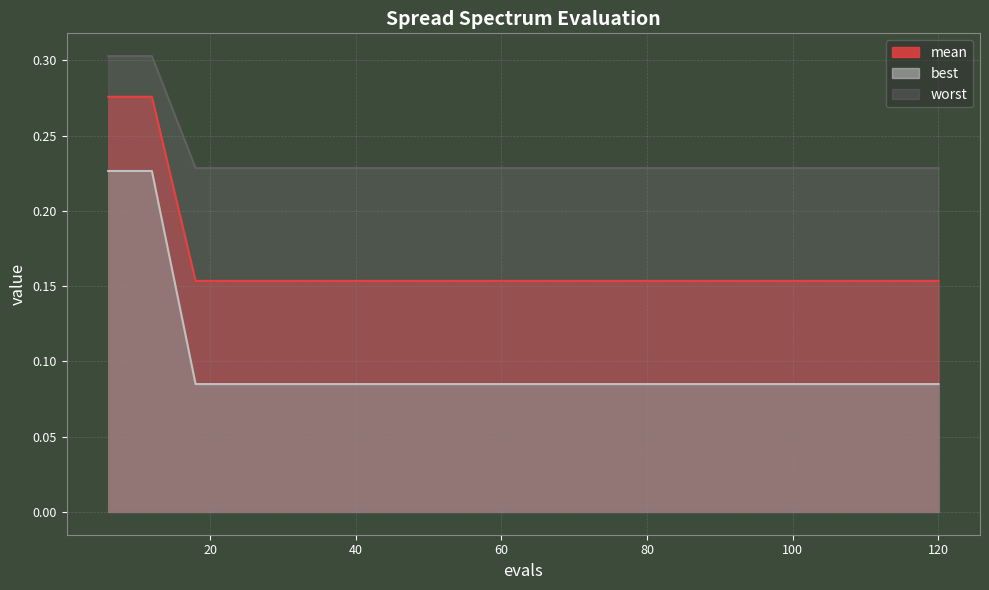

True or false: worst has more than 1 interior local peaks.

False